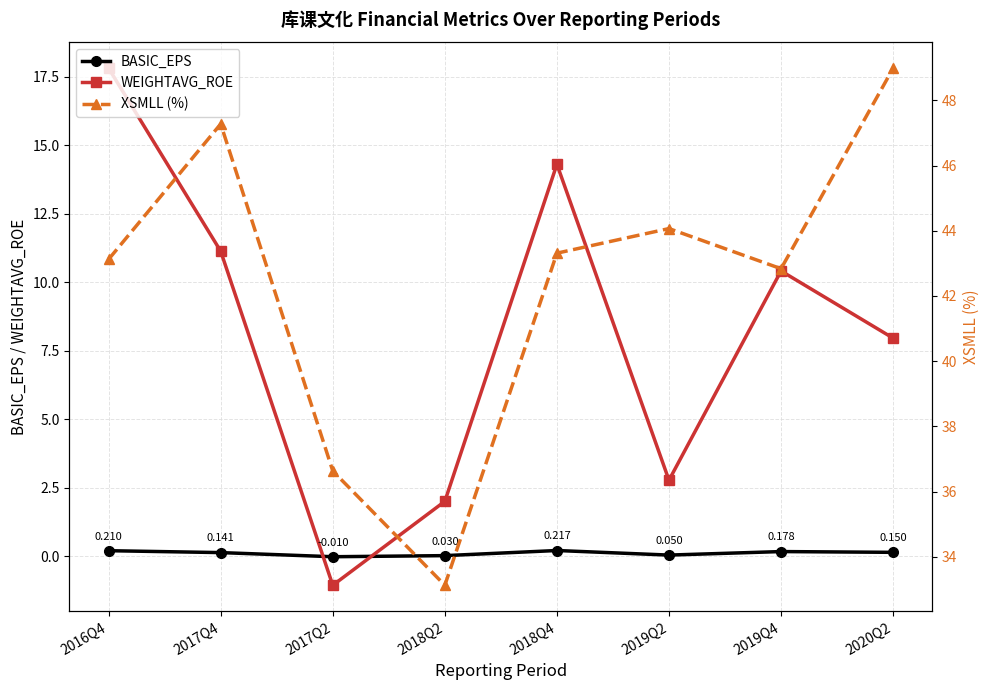

At how many categories does at least one series exceed 9?

8